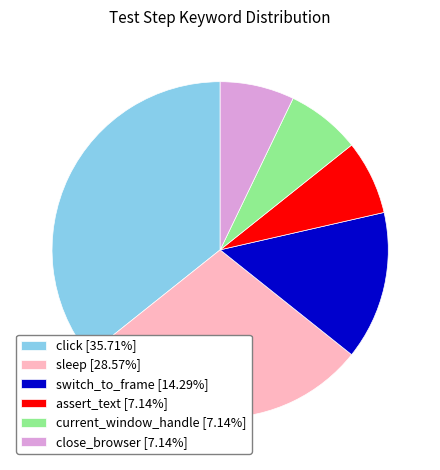

Combined, do close_browser [7.14%] and click [35.71%] account for over 50%?

No